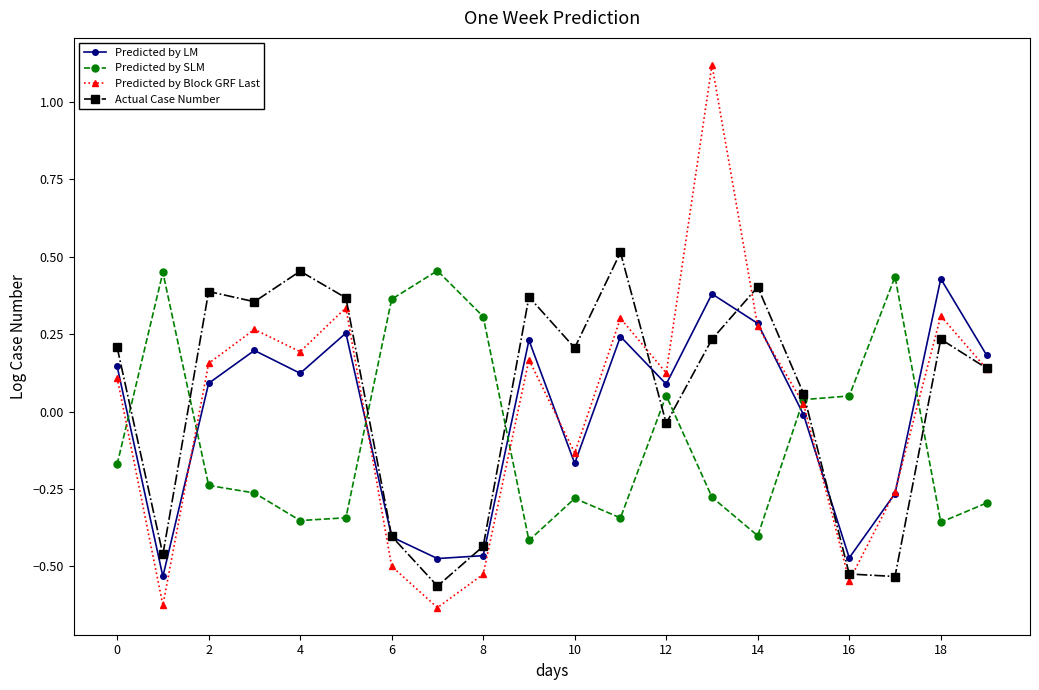

How many interior local valleys does the Predicted by LM series have?

6